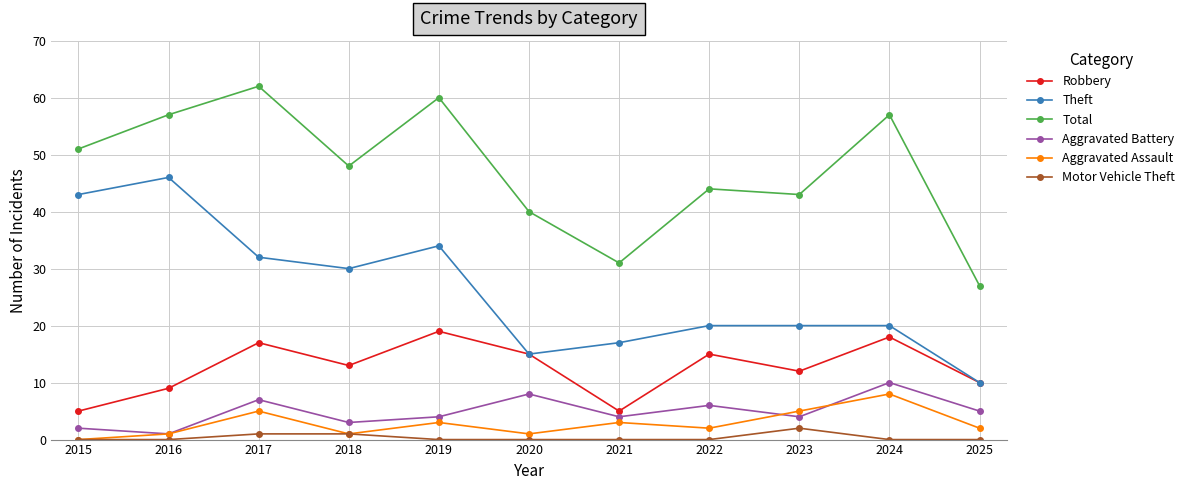

The value of Total at 2021 is 31. True or false?

True